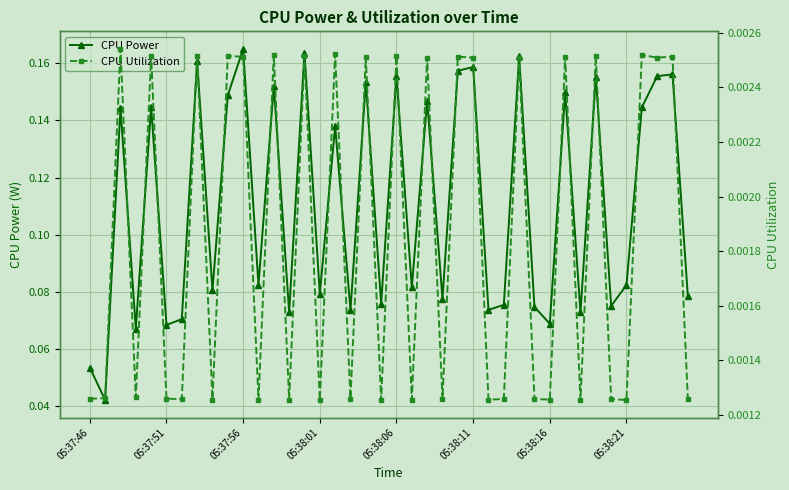

How many interior local peaks does the CPU Power series have?

15